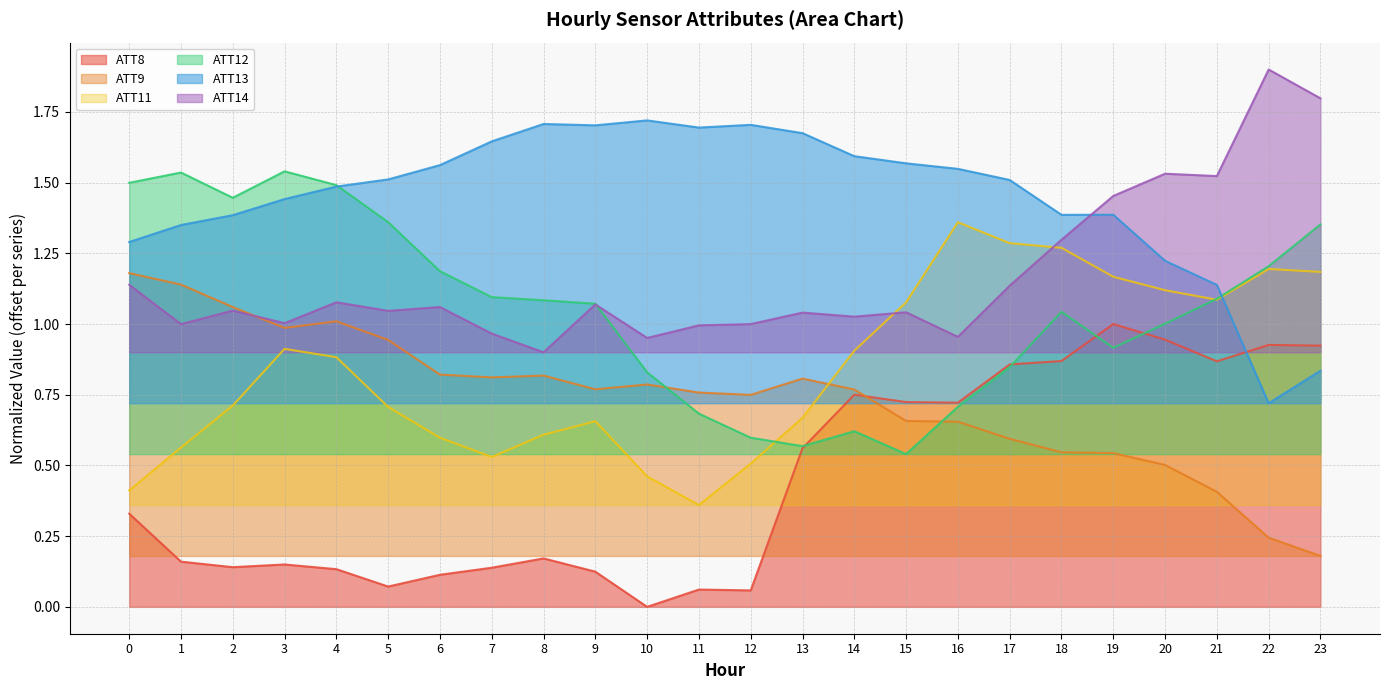

What is the value of the ATT12 point at the 4th from the left?

1.5